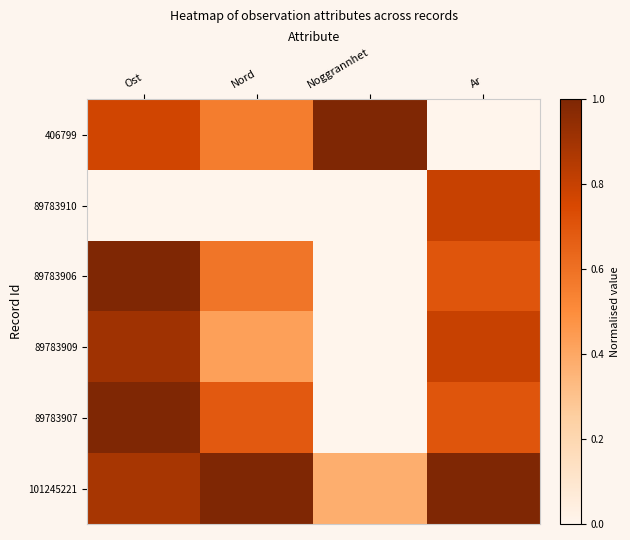

Between Noggrannhet and Ar, which series saw the biggest shift?

406799